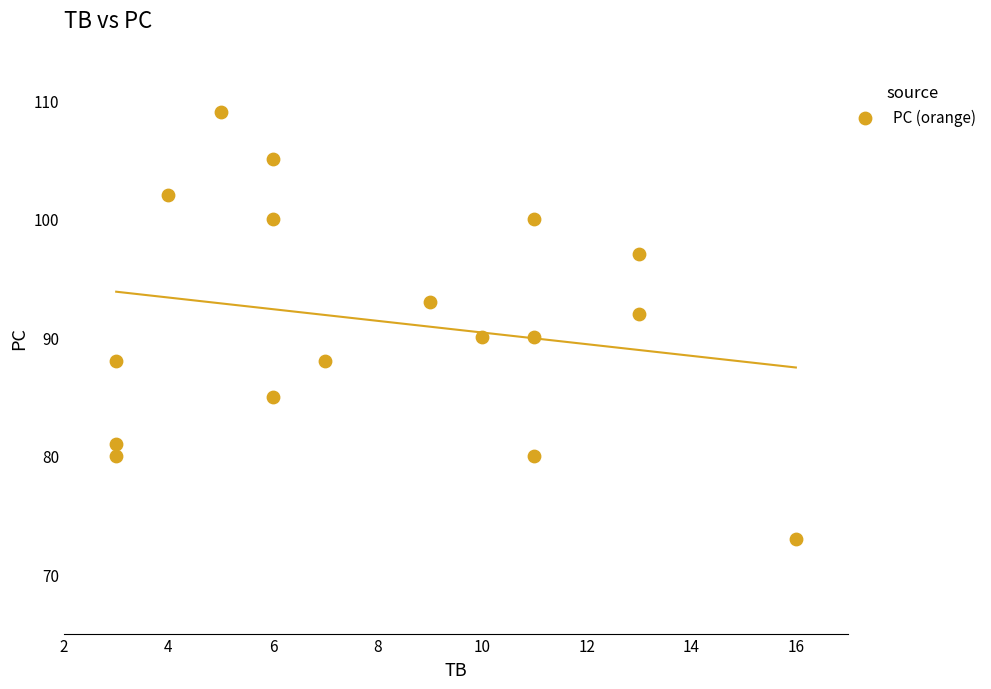

What is the range of X values (max minus min)?

13